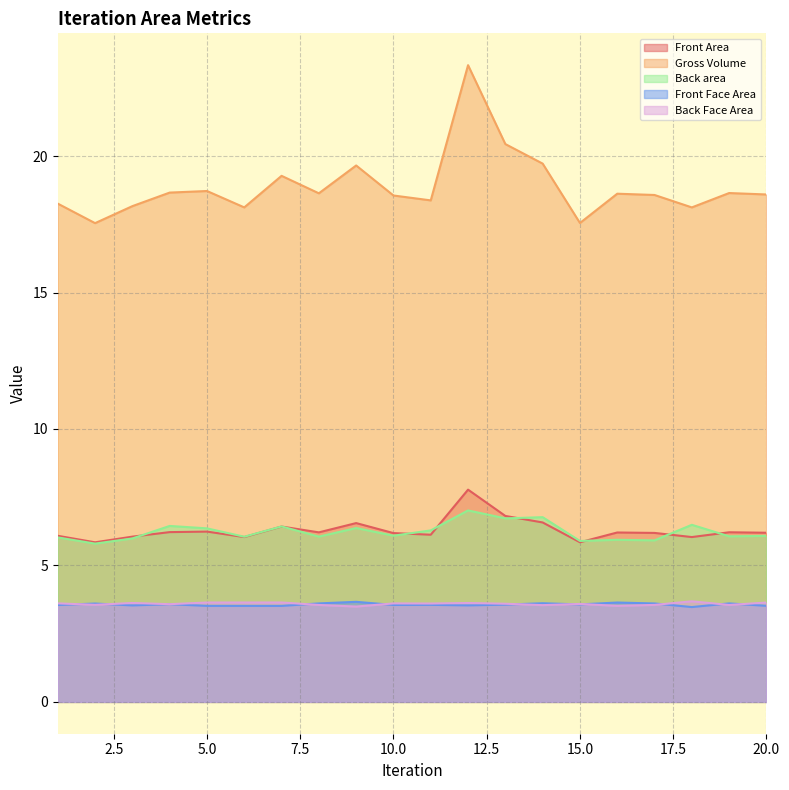

Between 16 and 18, which series saw the biggest shift?

Back area